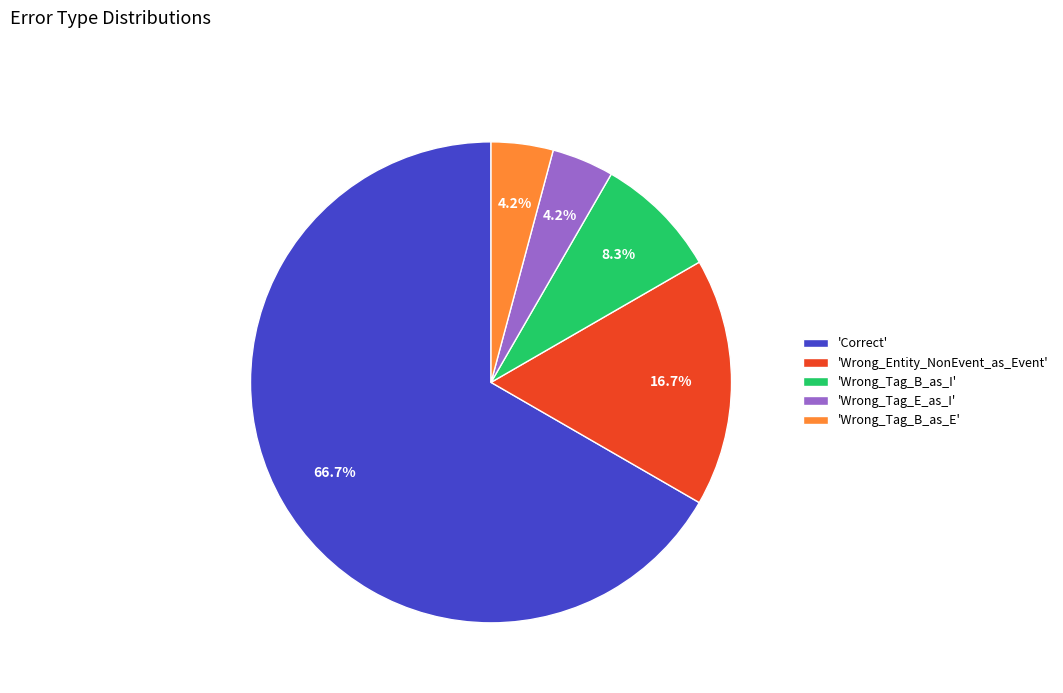

To the nearest percent, what is the average slice percentage?

20%